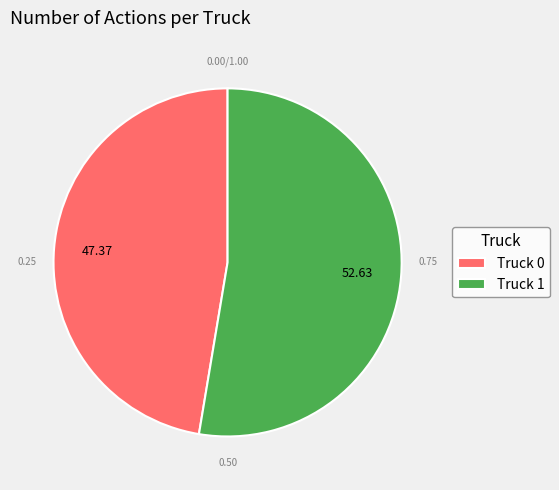

True or false: Truck 0 accounts for 47% of the total.

True